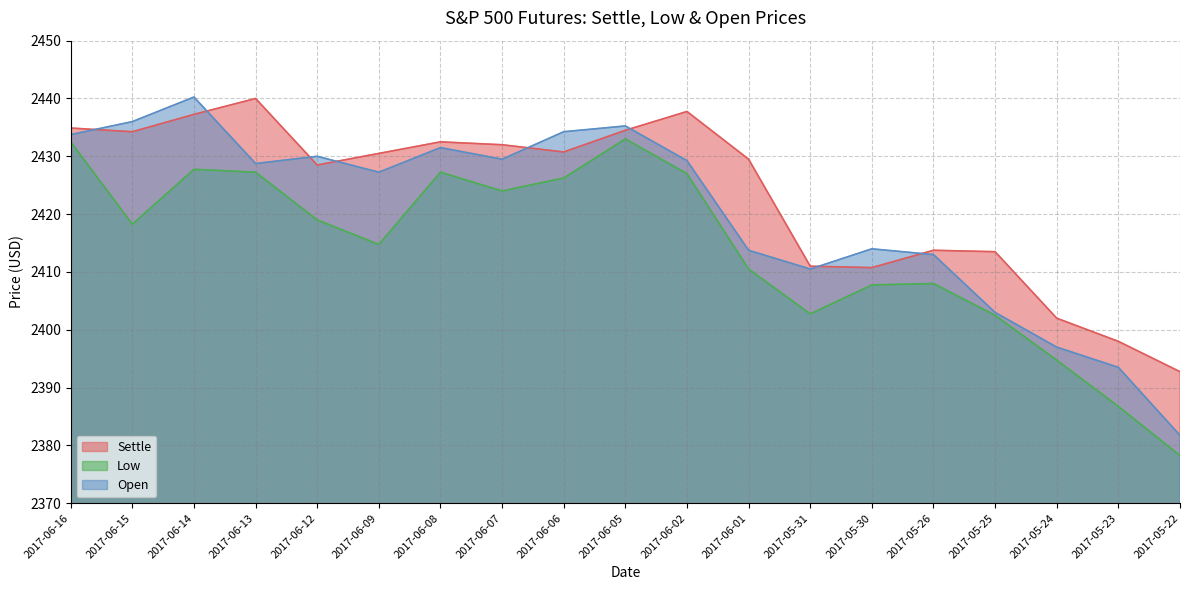

At which category is the sum across all series the highest?

2017-06-14